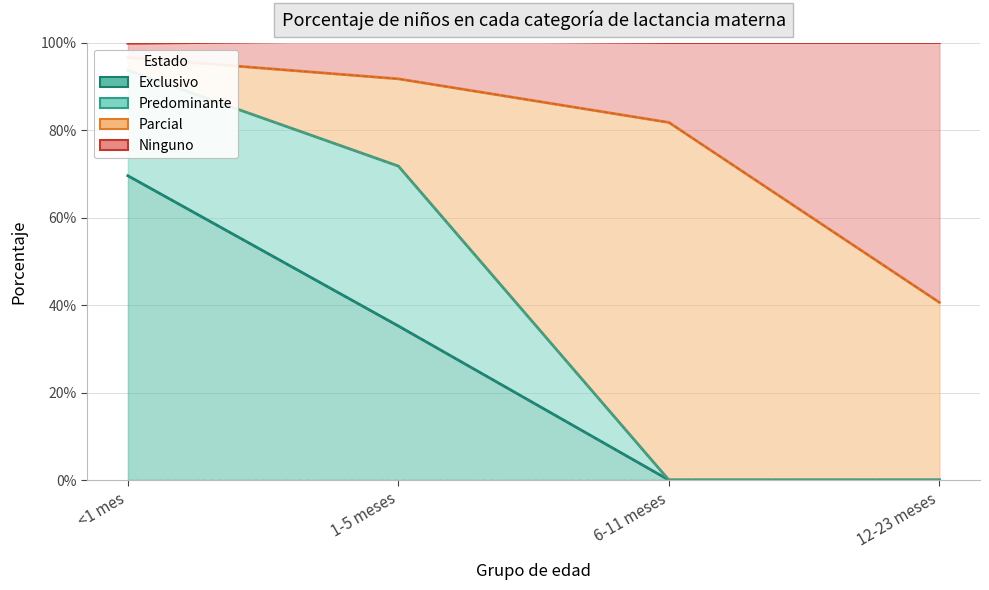

Which category has the lowest value in the Ninguno series?

12-23 meses